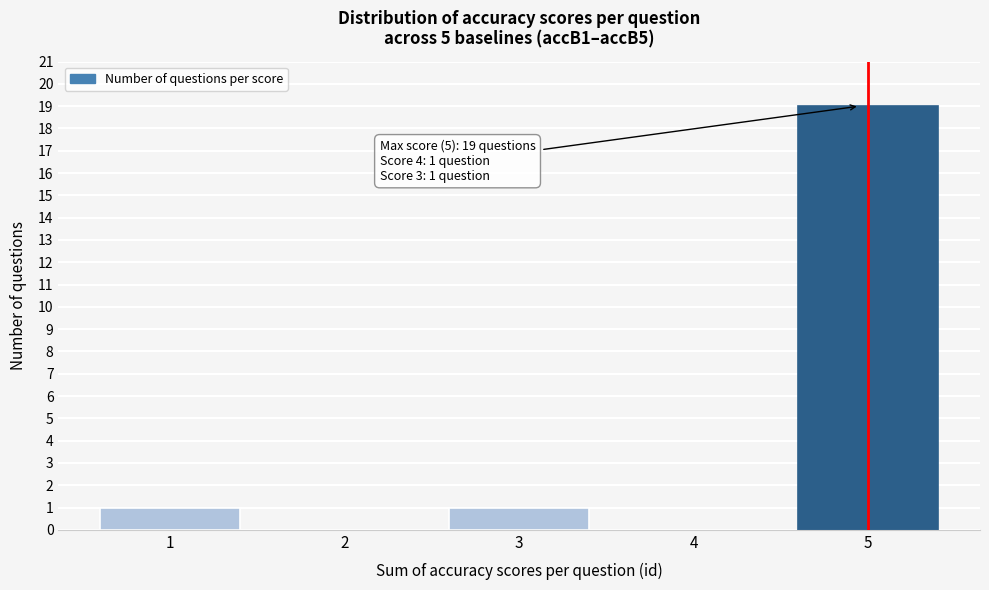

Which range on the x-axis has the tallest bar?

4.5 to 5.5